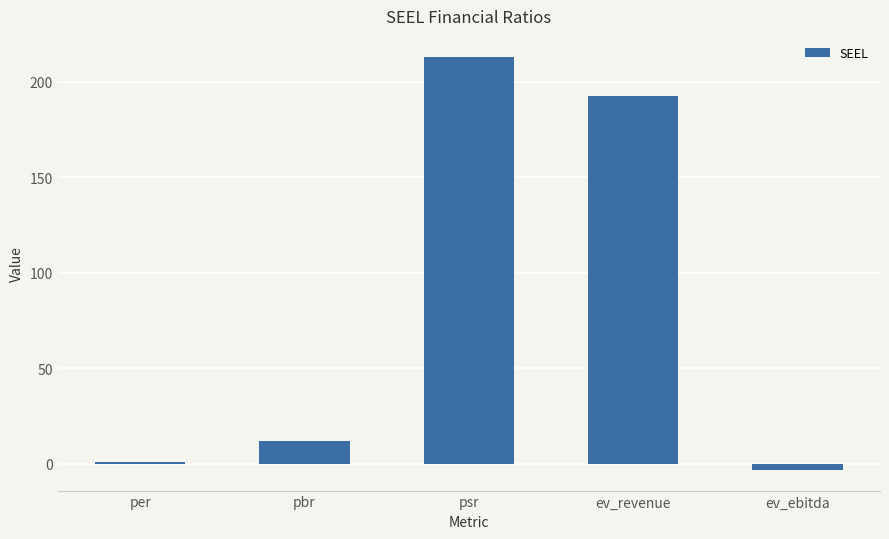

What is the maximum value shown in the chart?

213.1